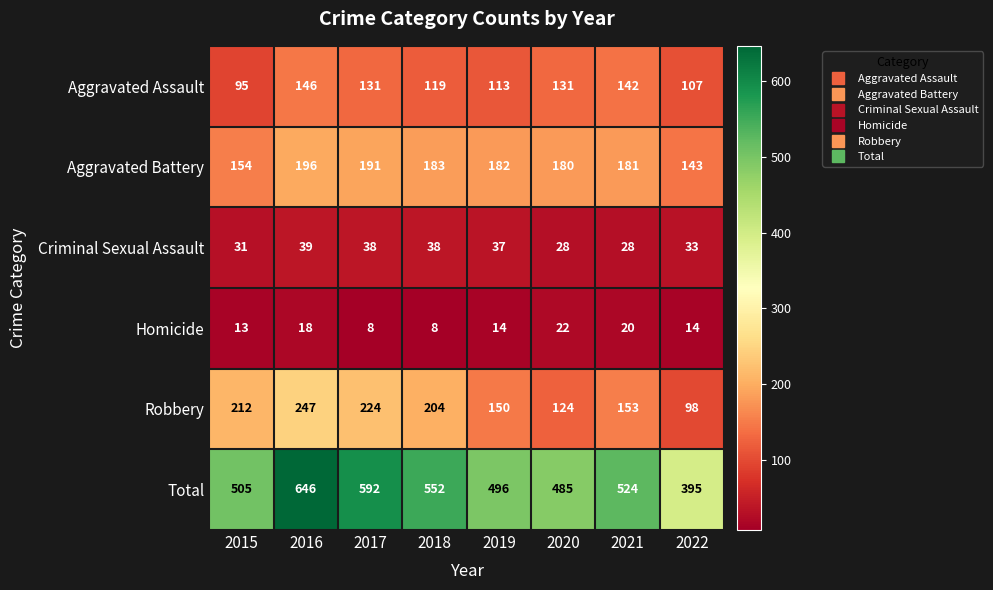

What is the difference between the maximum and minimum values in the Robbery series?

149